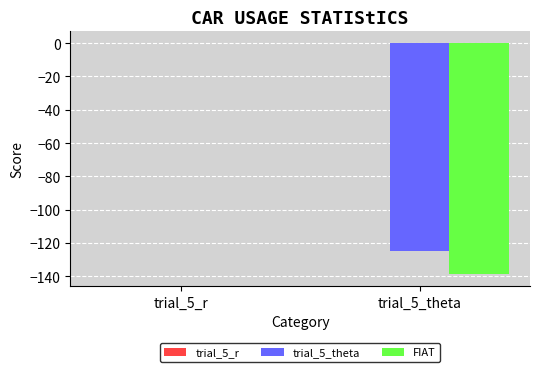

How many series are shown in this chart?

3